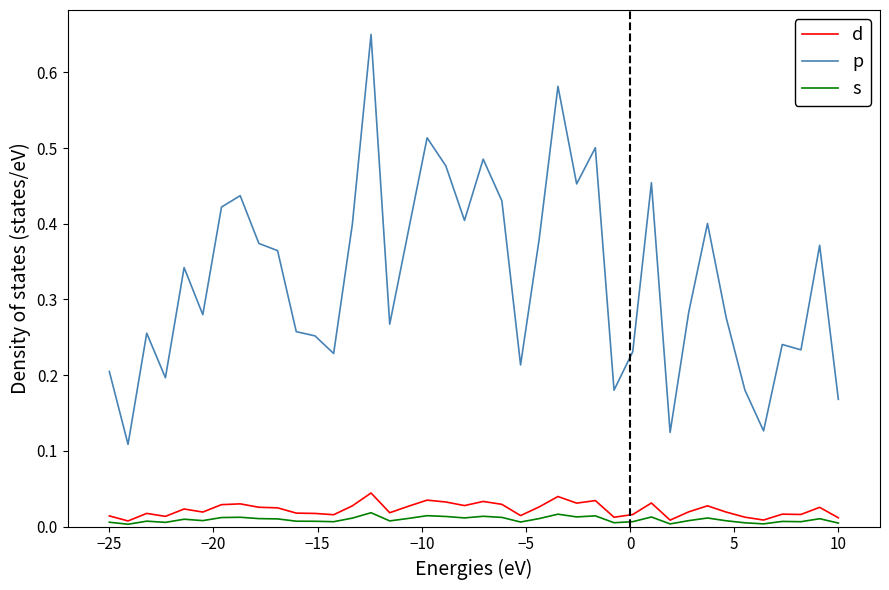

True or false: p and d cross at least once.

False